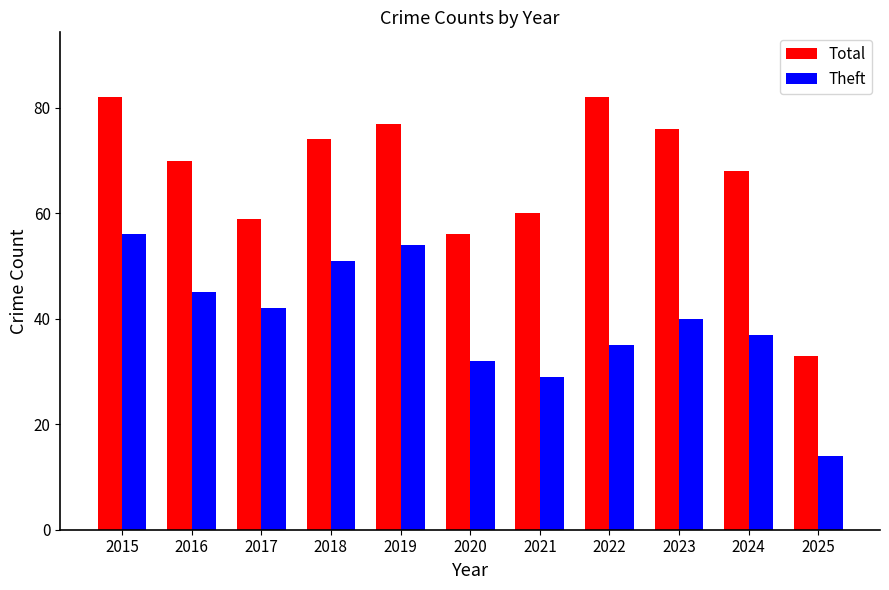

Where is Total nearest to the value 57?

2020